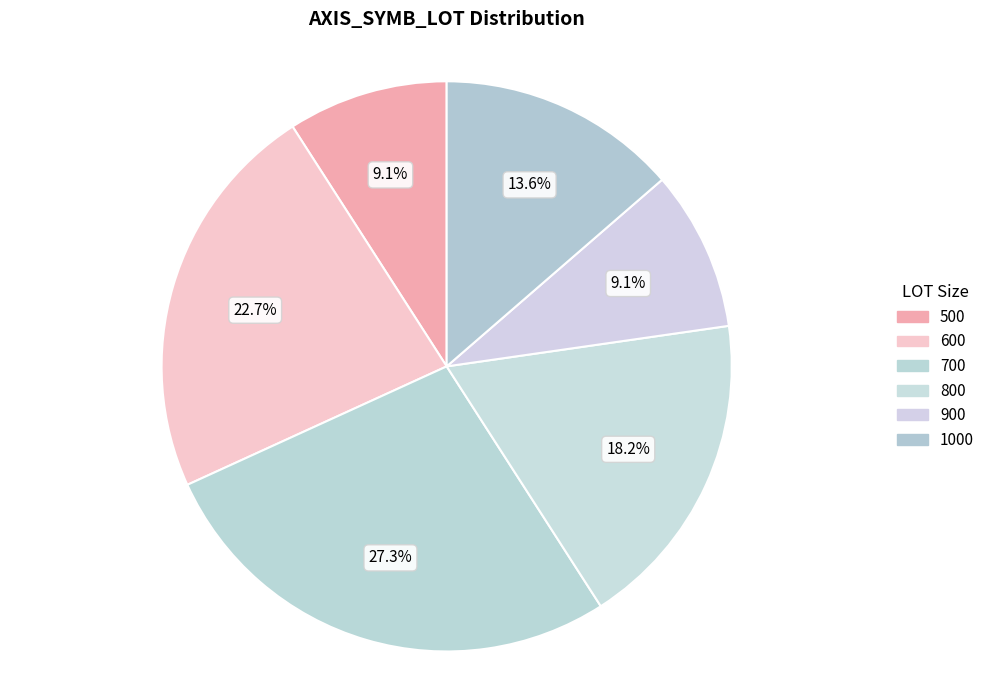

Is 600 the majority of the pie?

No